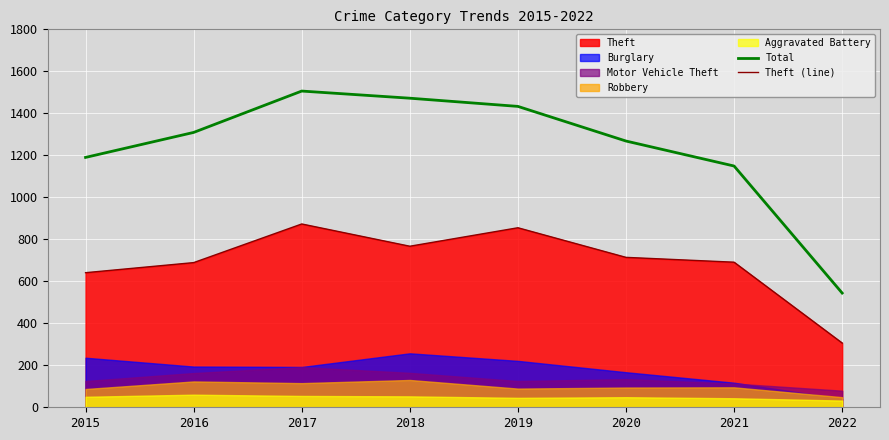

Is the value of Total at 2019 greater than the value of Theft (line) at 2021?

Yes